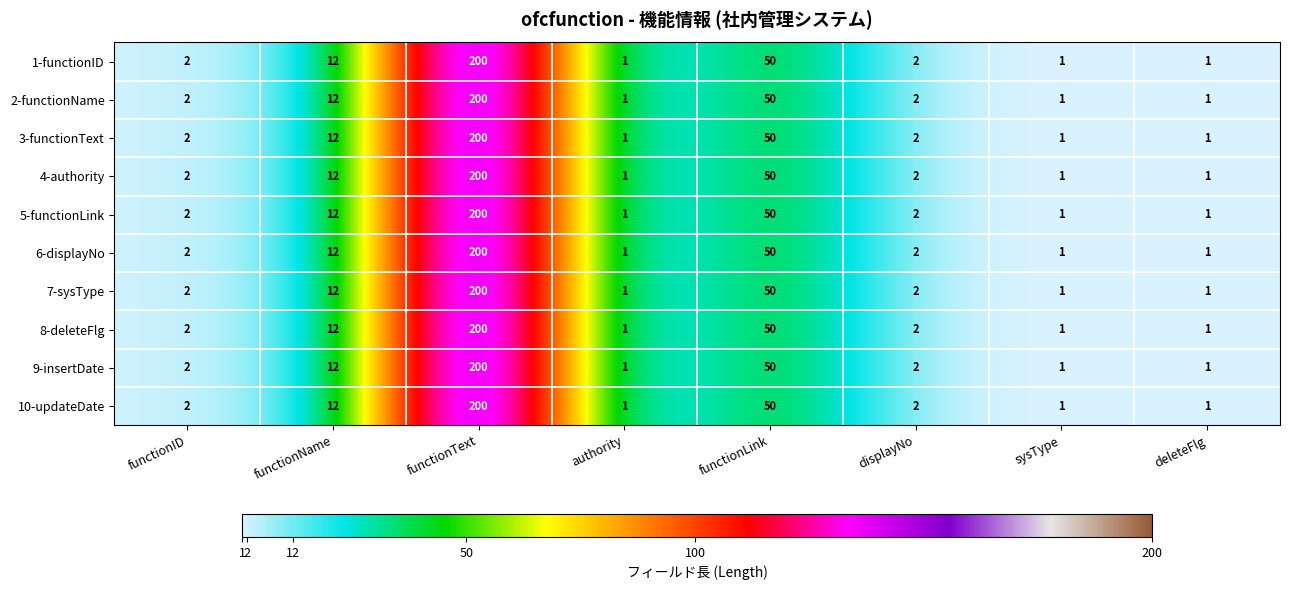

The value of 6-displayNo at functionLink is 50. True or false?

True